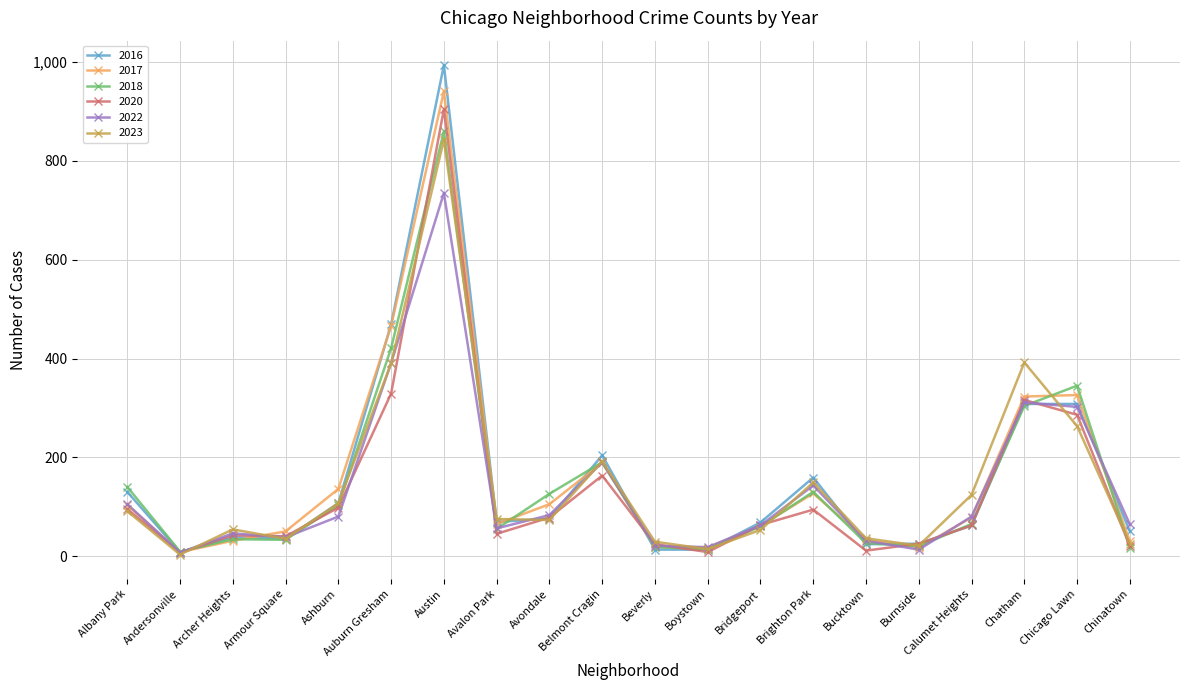

The value of 2016 at Bridgeport is 68. True or false?

True